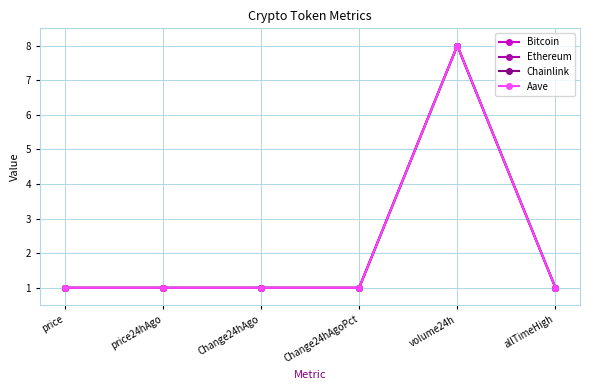

How many series are shown in this chart?

4